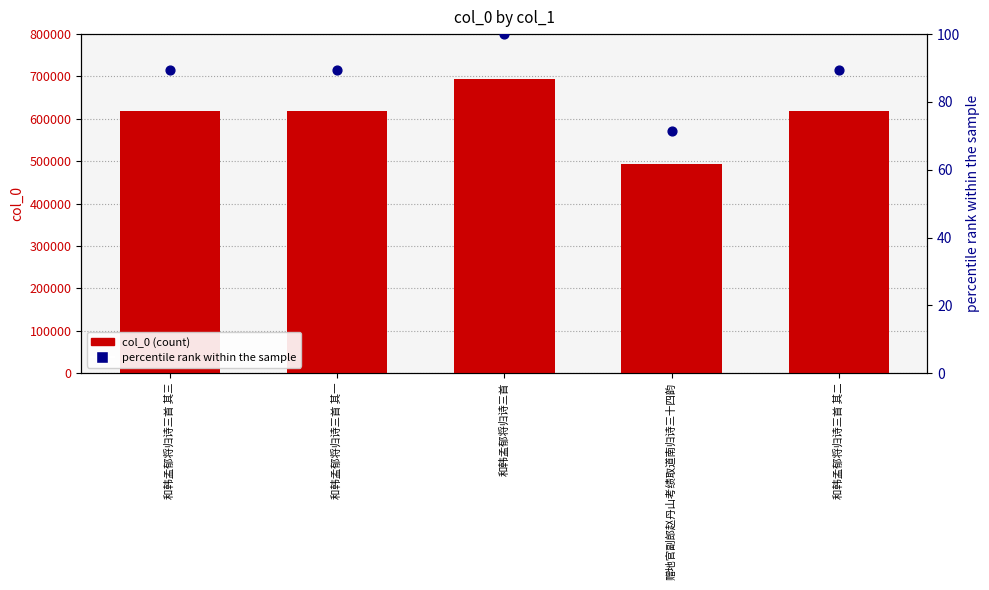

At how many categories does at least one series exceed 656913?

1